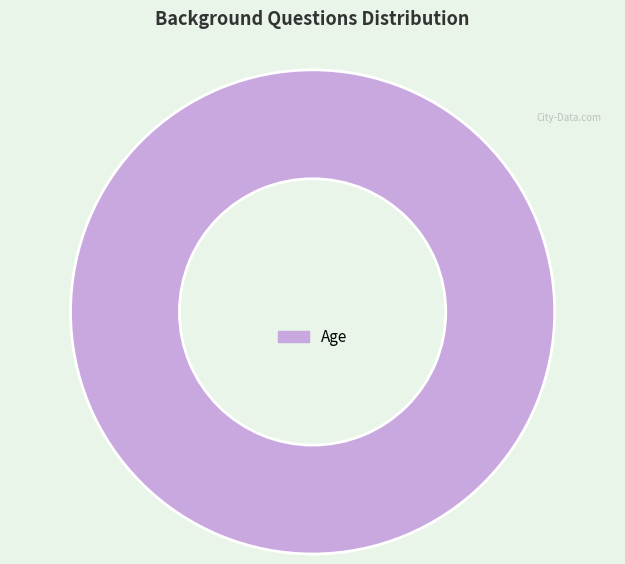

The Age slice represents 100% of the pie. True or false?

True